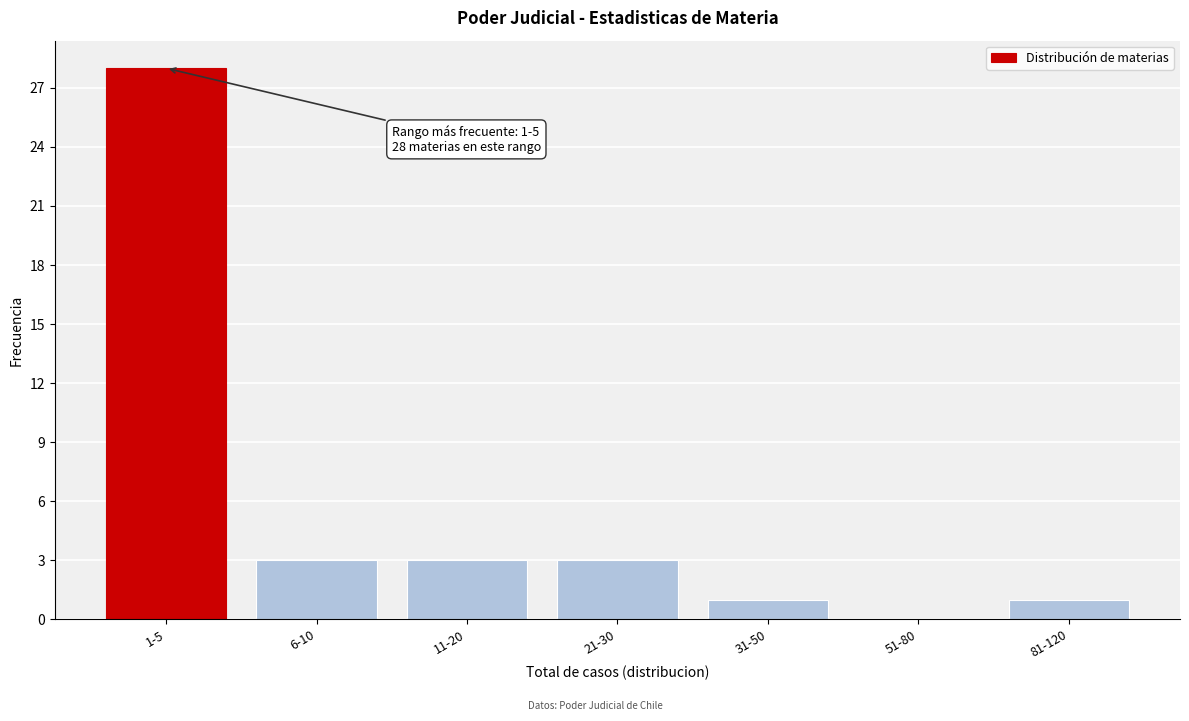

Reading left to right, extract all data points from this chart.

1-5=28	6-10=3	11-20=3	21-30=3	31-50=1	51-80=0	81-120=1